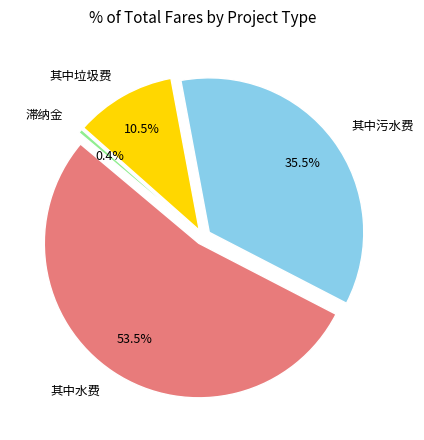

Which has a higher value, 滞纳金 or 其中水费?

其中水费